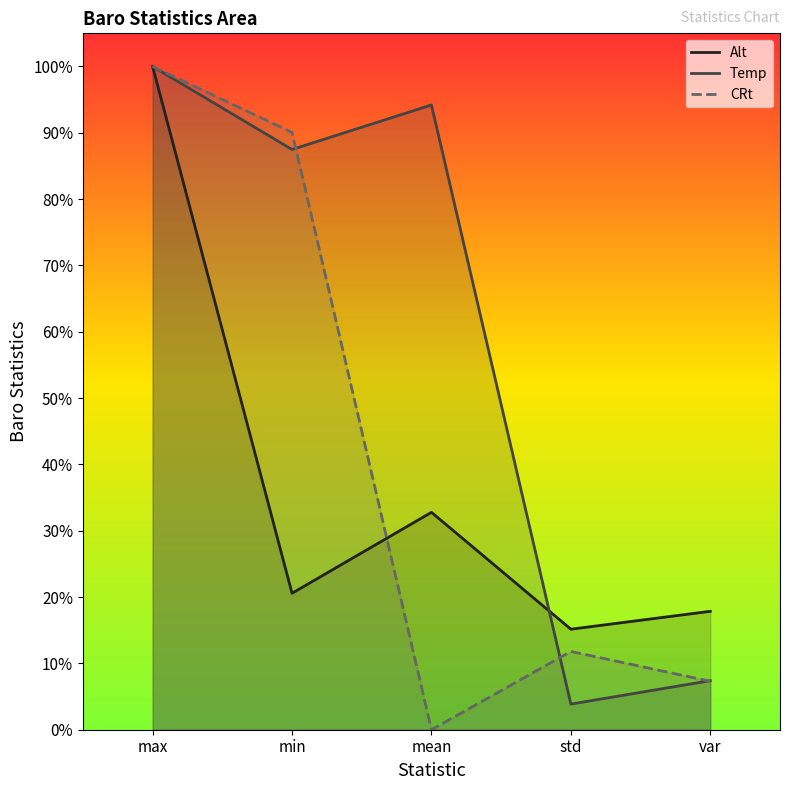

What is the label of the 1st point from the left?

max